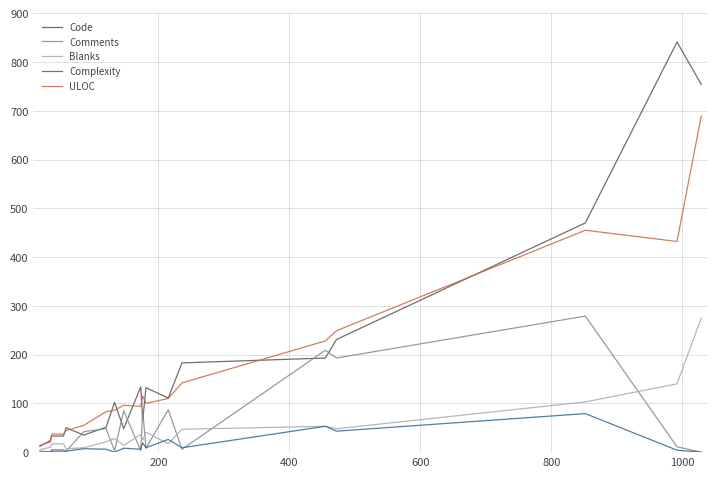

Which series has the widest spread of values?

Code